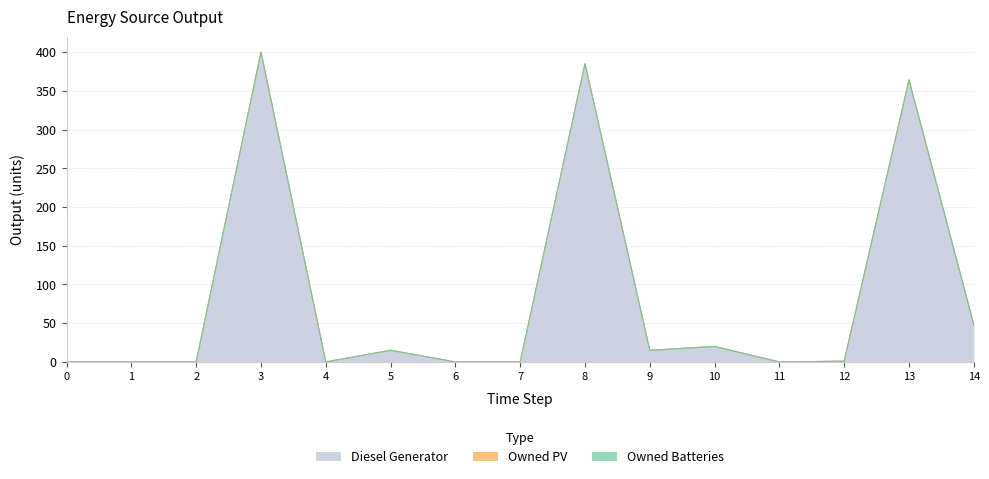

Which series has the largest total across all categories?

Diesel Generator